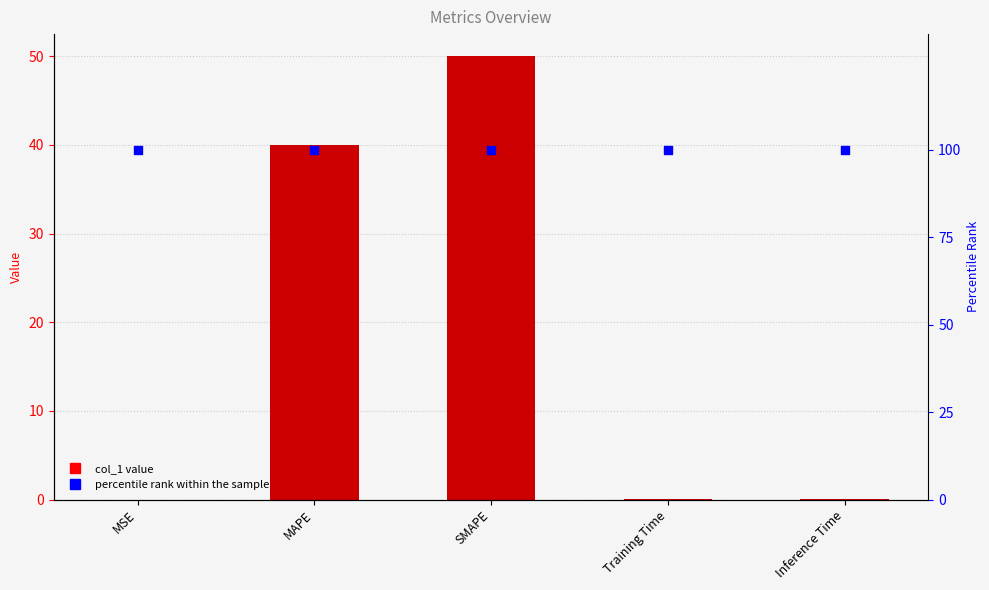

At how many categories does at least one series exceed 9?

5